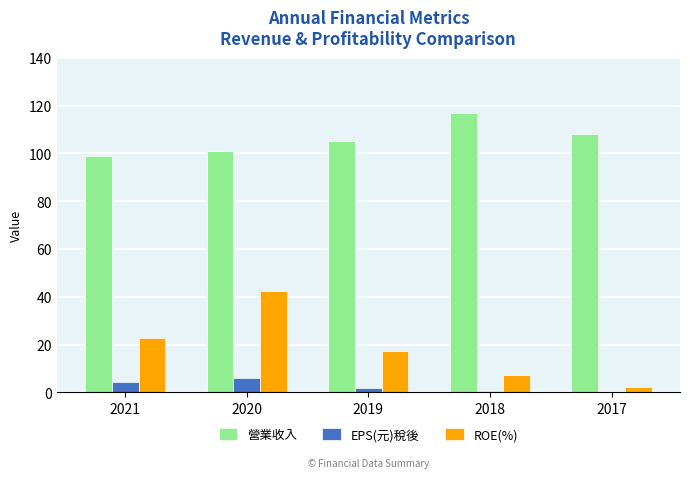

Between 2020 and 2019, which series saw the biggest shift?

ROE(%)